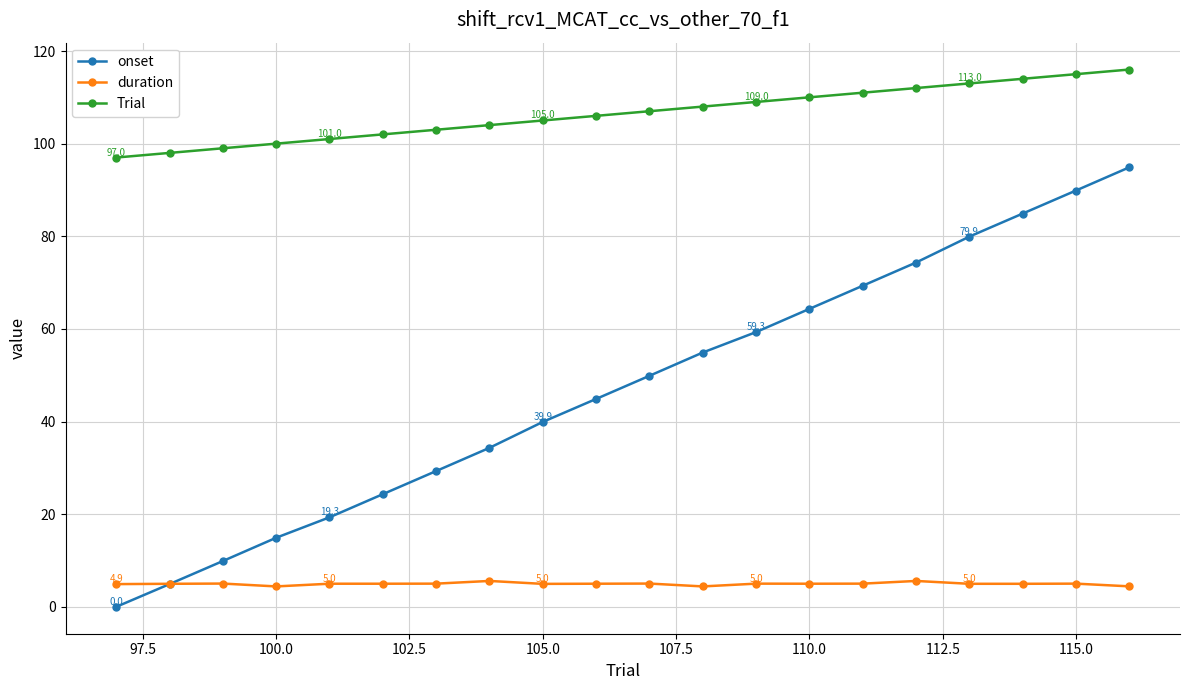

What is the highest value of the duration series?

5.6